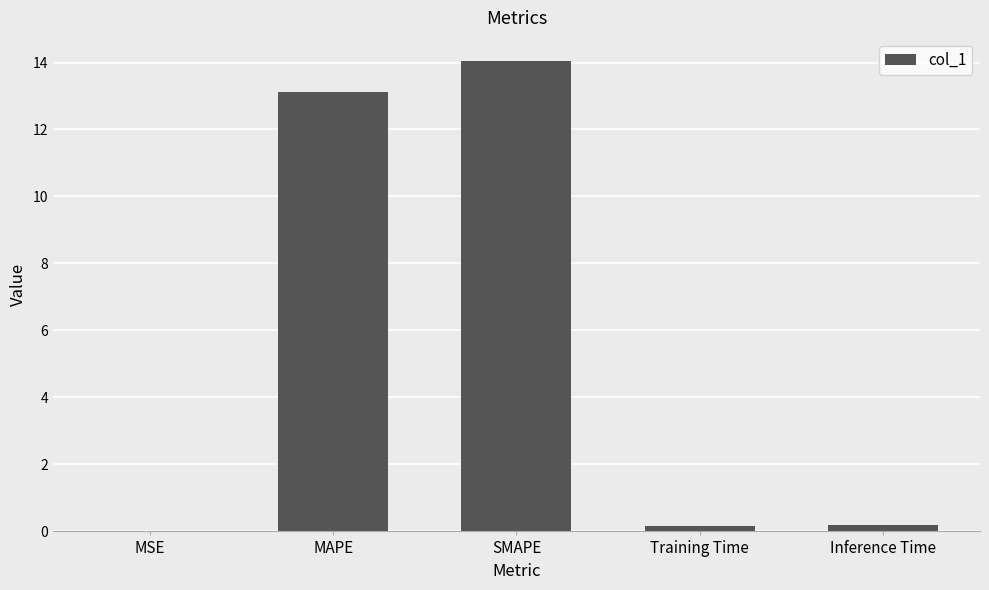

Count the number of categories in the chart.

5